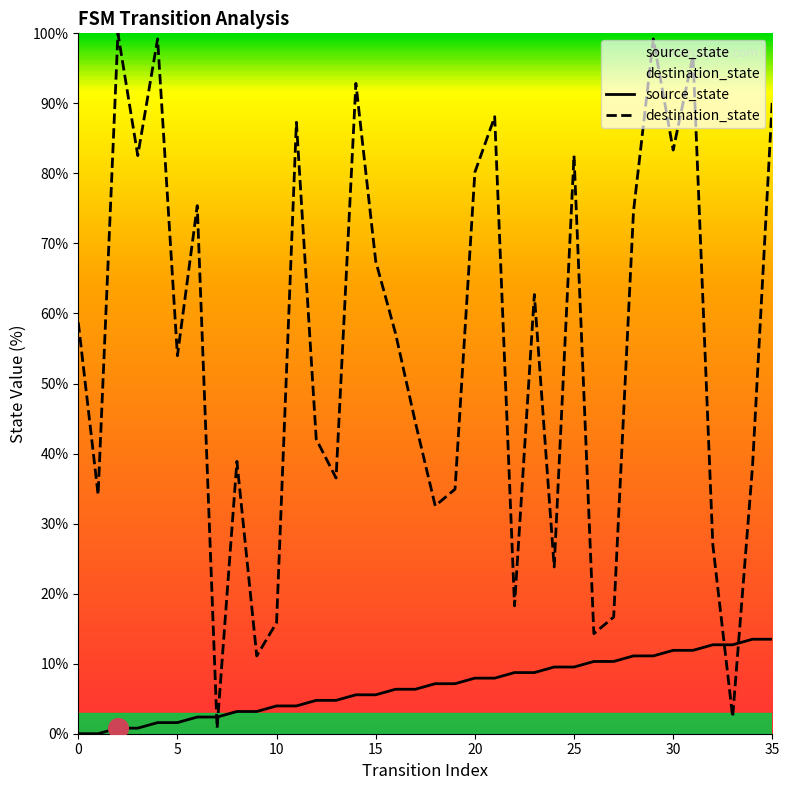

Which series has the largest Y range (max minus min)?

destination_state